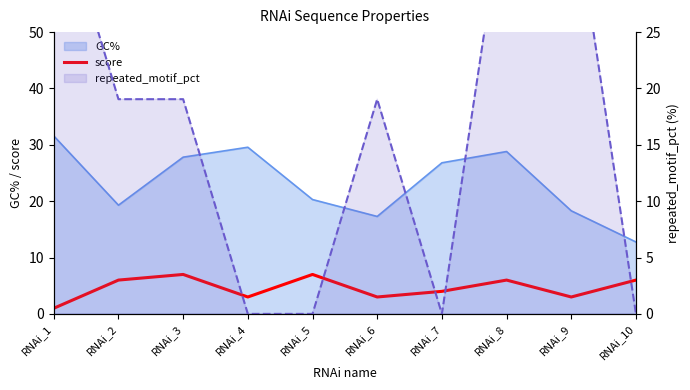

How many times do repeated_motif_pct and score cross each other?

5